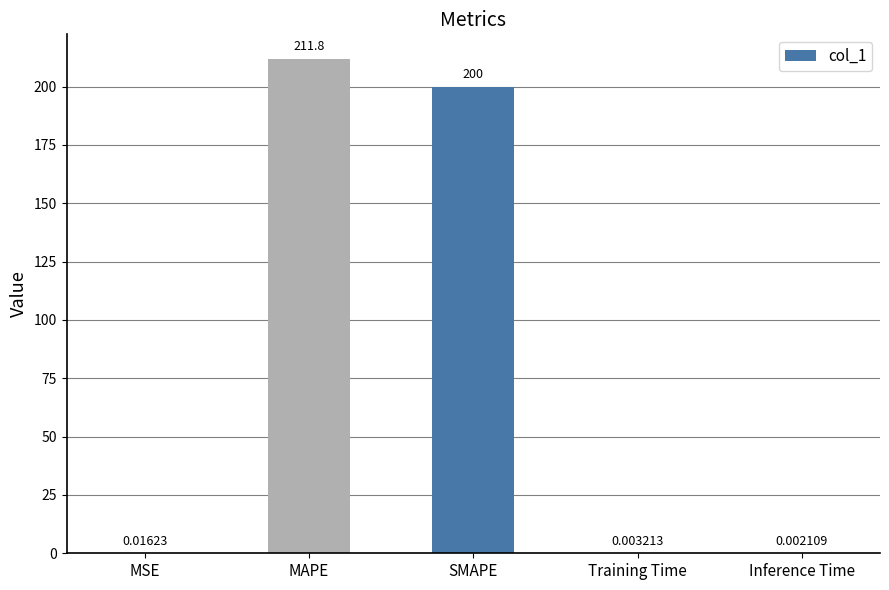

What is the sum of all values?

411.8